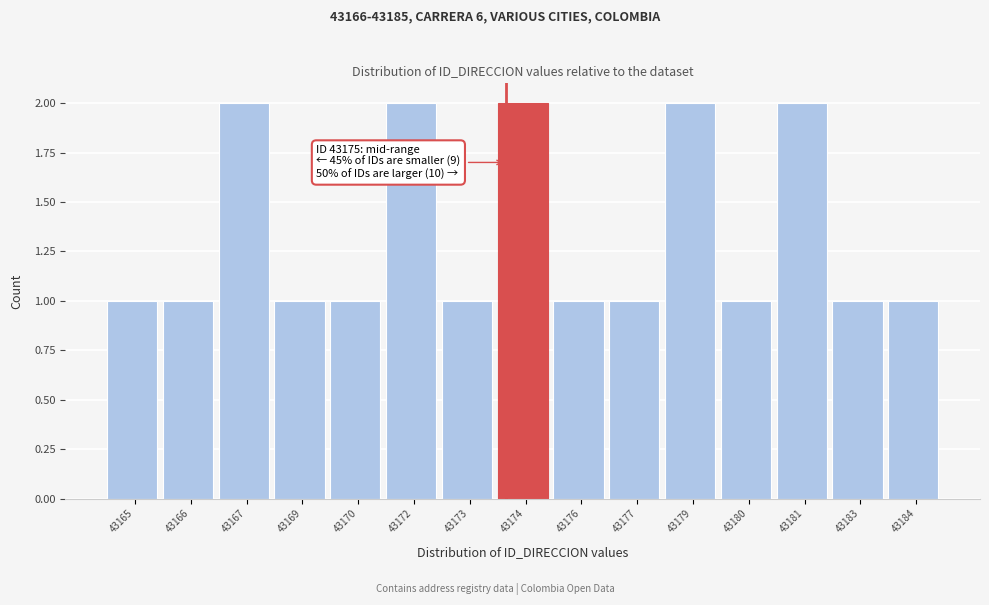

Reading left to right, what are all the values shown in this chart?

1	1	2	1	1	2	1	2	1	1	2	1	2	1	1